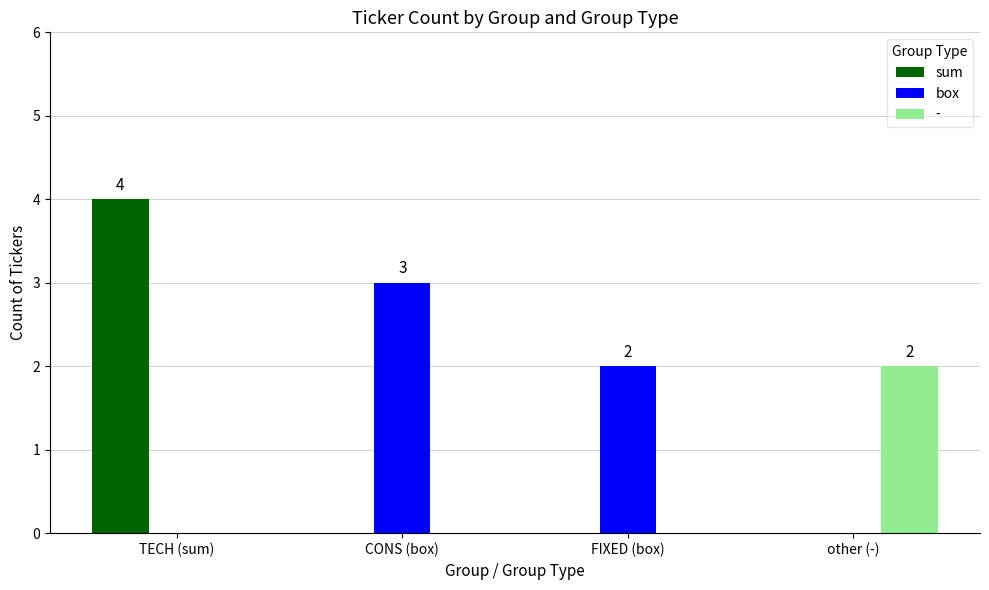

How many data points does each series have?

4